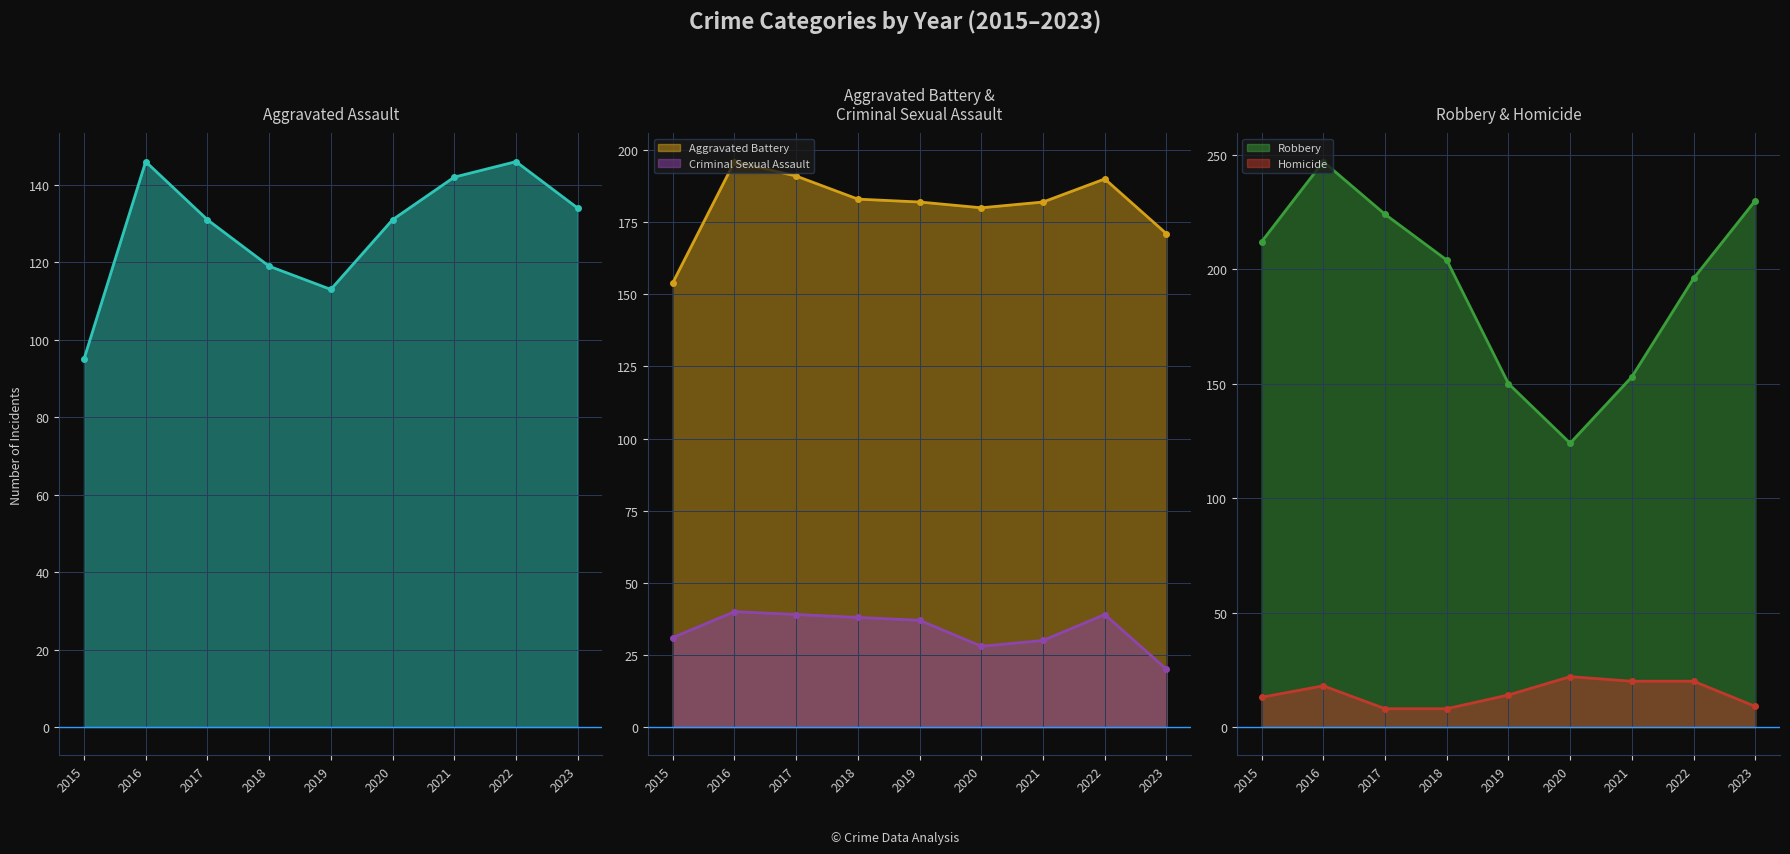

True or false: Aggravated Assault and Homicide intersect in this chart.

False